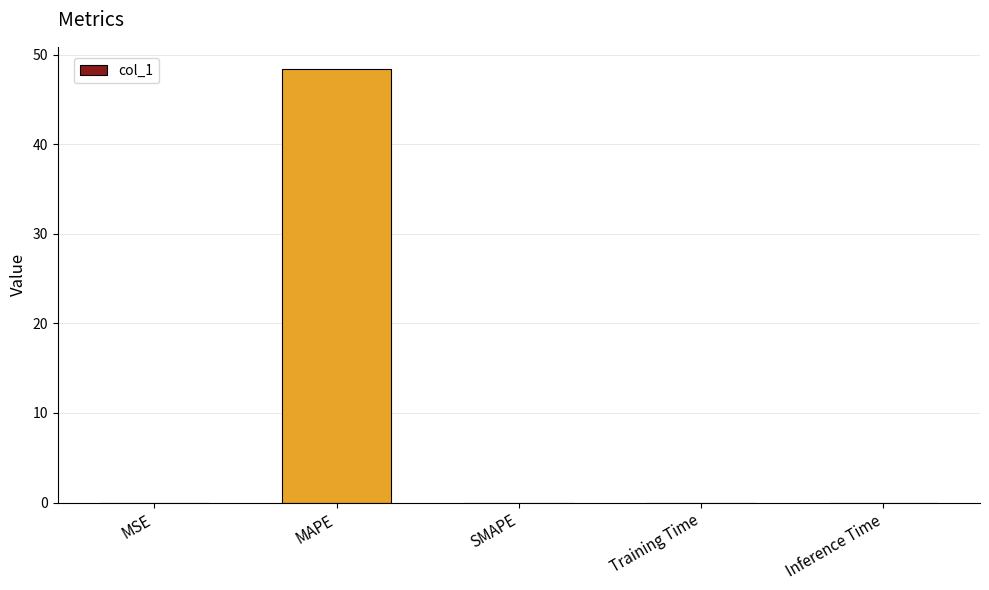

What is the sum of all values?

48.5